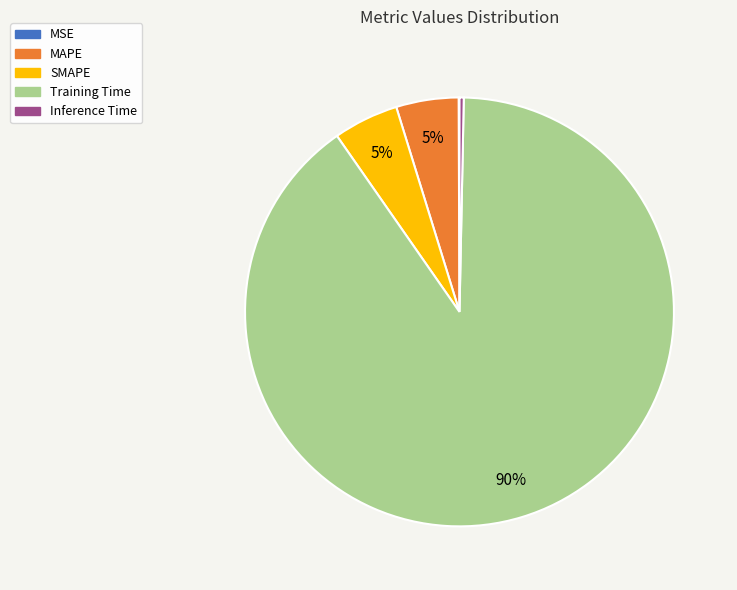

What is the largest slice in the pie chart?

Training Time